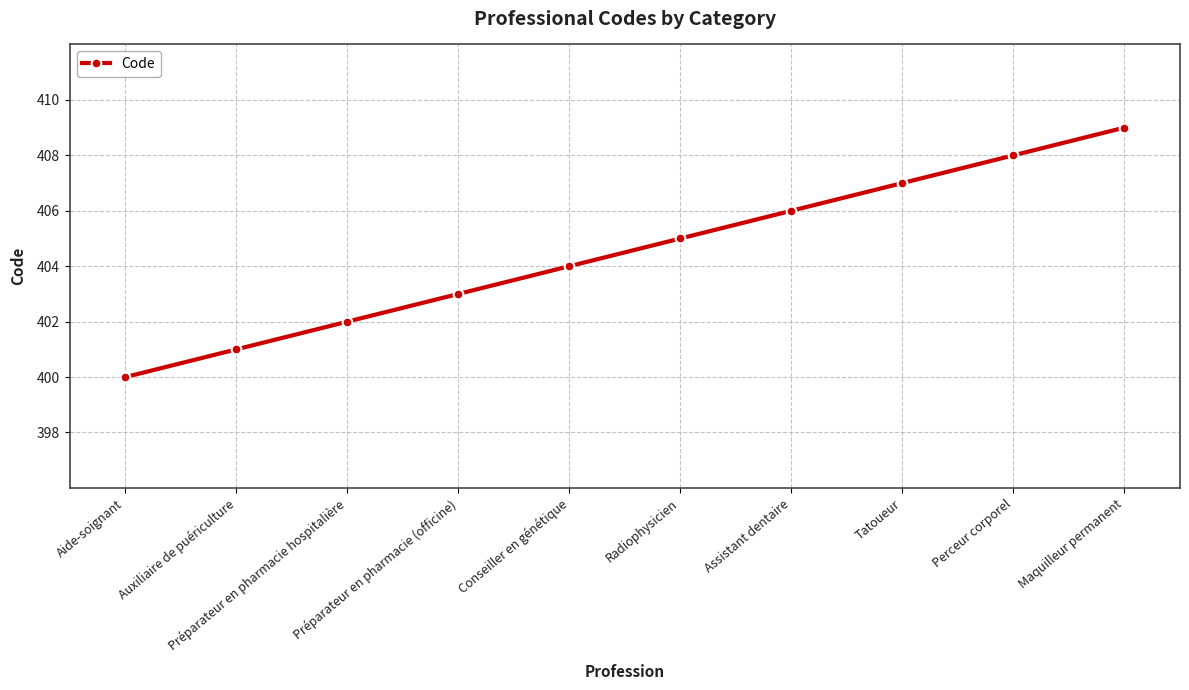

Reading right to left, list all the values displayed in this chart.

Maquilleur permanent=409	Perceur corporel=408	Tatoueur=407	Assistant dentaire=406	Radiophysicien=405	Conseiller en génétique=404	Préparateur en pharmacie (officine)=403	Préparateur en pharmacie hospitalière=402	Auxiliaire de puériculture=401	Aide-soignant=400